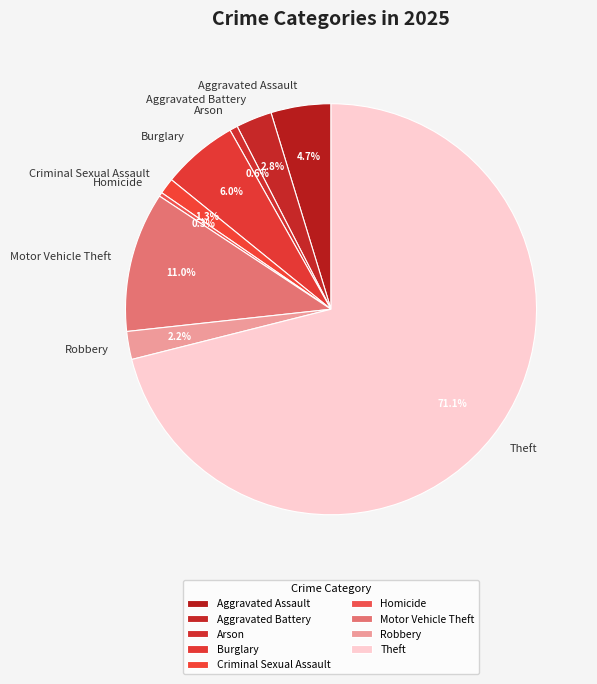

Which category accounts for the majority?

Theft